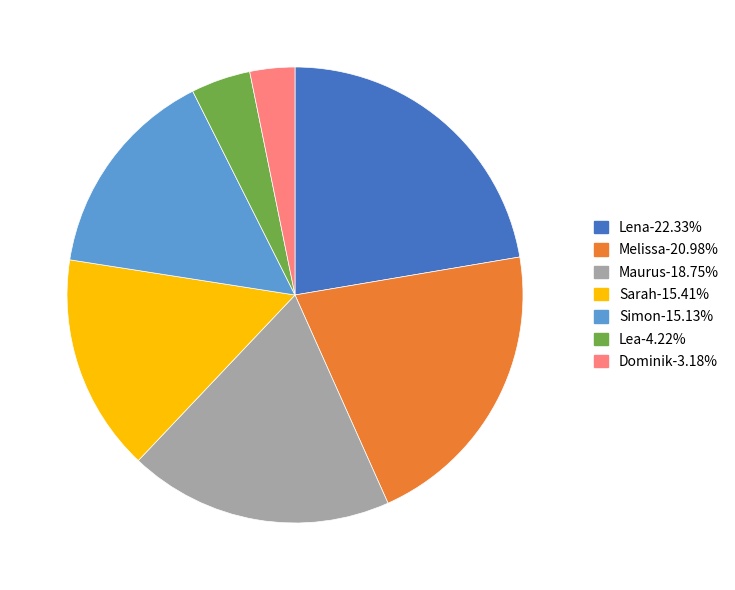

Count the number of slices in the pie.

7